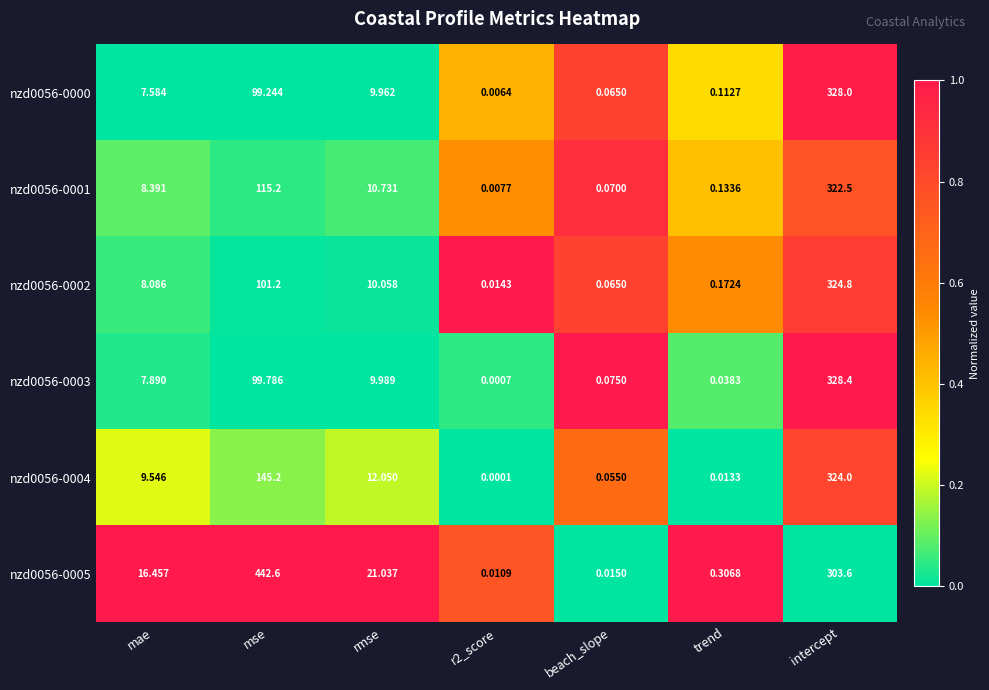

At which category is the sum across all series the highest?

intercept